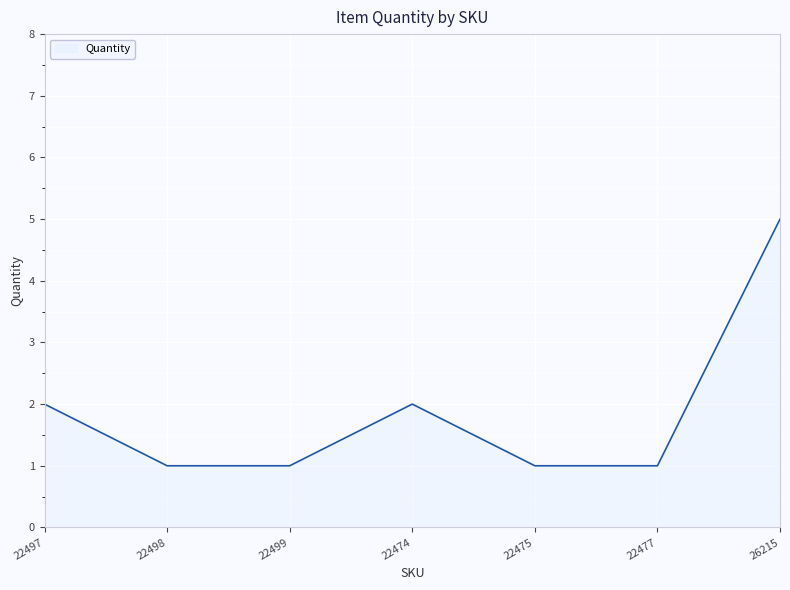

What position from the right is 22498?

6